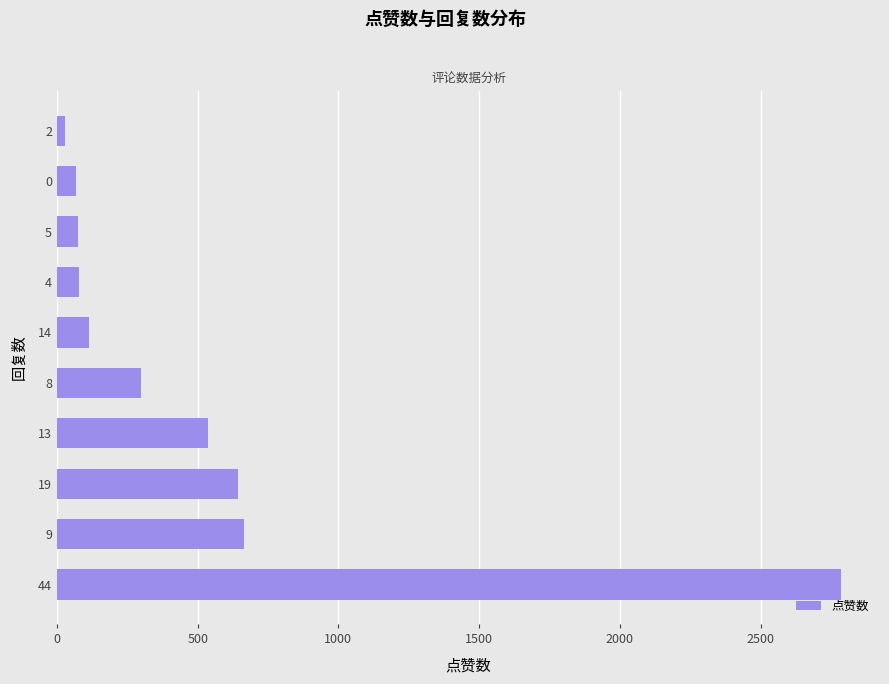

What is the change in value from 9 to 0?

-597